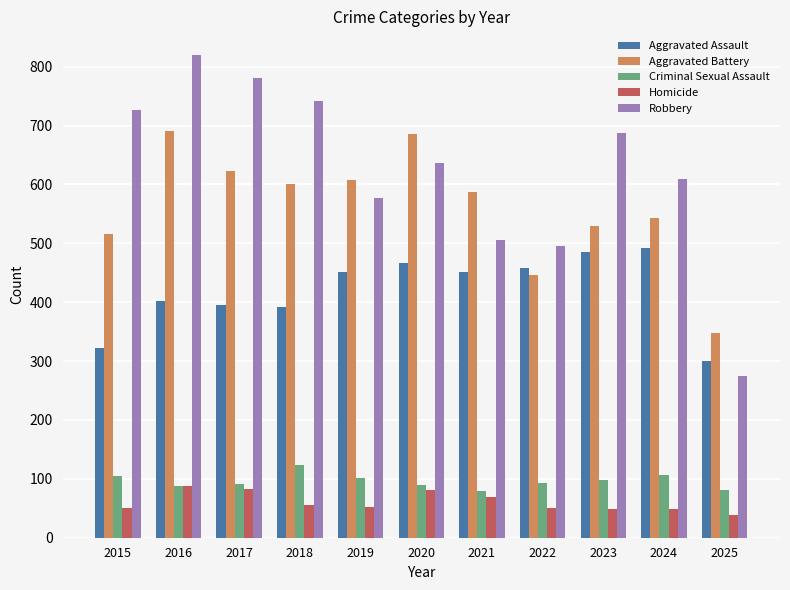

What is the highest value of the Aggravated Assault series?

492